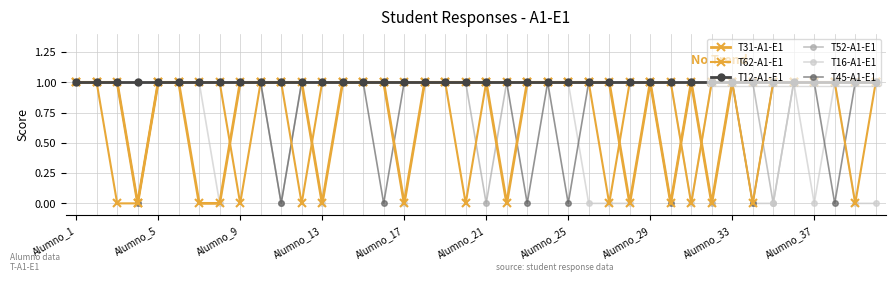

Reading left to right, transcribe all the data shown in this chart.

T31-A1-E1: 1	1	1	0	1	1	0	0	1	1	1	1	0	1	1	1	0	1	1	1	1	0	1	1	1	1	1	0	1	0	1	0	1	1	1	1	1	1	1	1
T62-A1-E1: 1	1	0	0	1	1	1	1	0	1	1	0	1	1	1	1	1	1	1	0	1	1	1	1	1	1	0	1	1	1	0	1	1	0	1	1	1	1	0	1
T12-A1-E1: 1	1	1	1	1	1	1	1	1	1	1	1	1	1	1	1	1	1	1	1	1	1	1	1	1	1	1	1	1	1	1	1	1	1	1	1	1	1	1	1
T52-A1-E1: 1	1	1	1	1	1	1	1	1	1	0	1	1	1	1	1	1	1	1	1	0	1	1	1	1	1	1	1	1	1	1	0	1	1	0	1	1	1	1	1
T16-A1-E1: 1	1	1	0	1	1	1	0	1	1	1	1	0	1	1	1	0	1	1	1	1	1	1	1	1	0	0	0	1	1	0	1	1	0	0	1	0	1	0	0
T45-A1-E1: 1	1	1	0	1	1	1	1	1	1	0	1	1	1	1	0	1	1	1	1	1	1	0	1	0	1	1	1	1	0	1	1	1	0	1	1	1	0	1	1